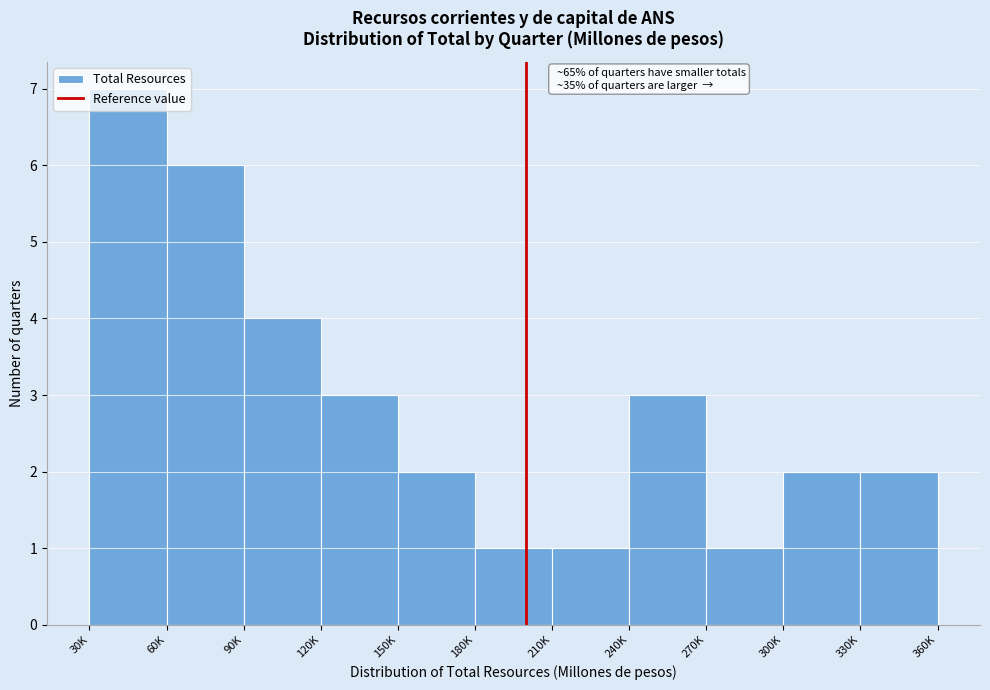

What is the label of the 10th bar from the right?

60K